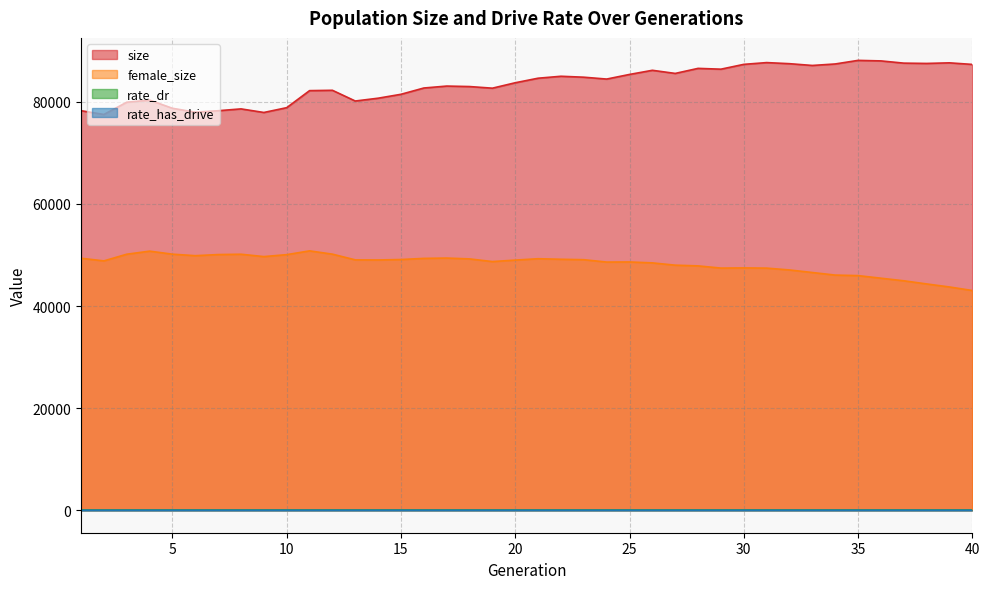

True or false: size and female_size intersect in this chart.

False